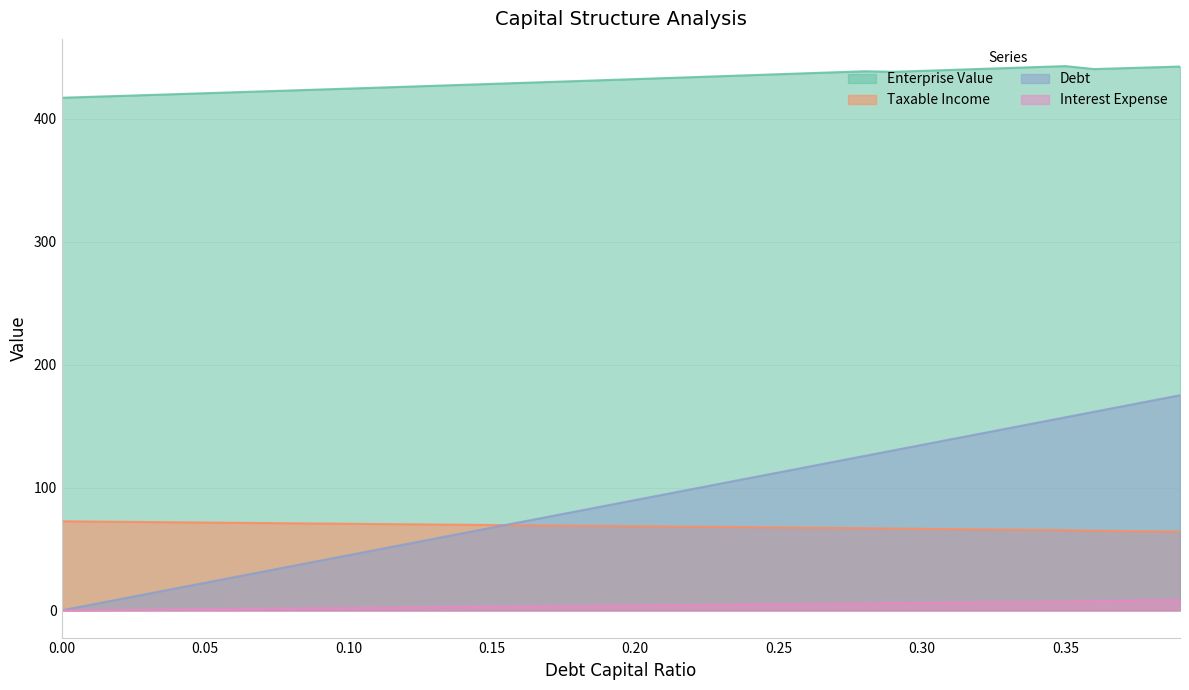

What is the difference between the maximum and minimum values in the interest_expense series?

8.4